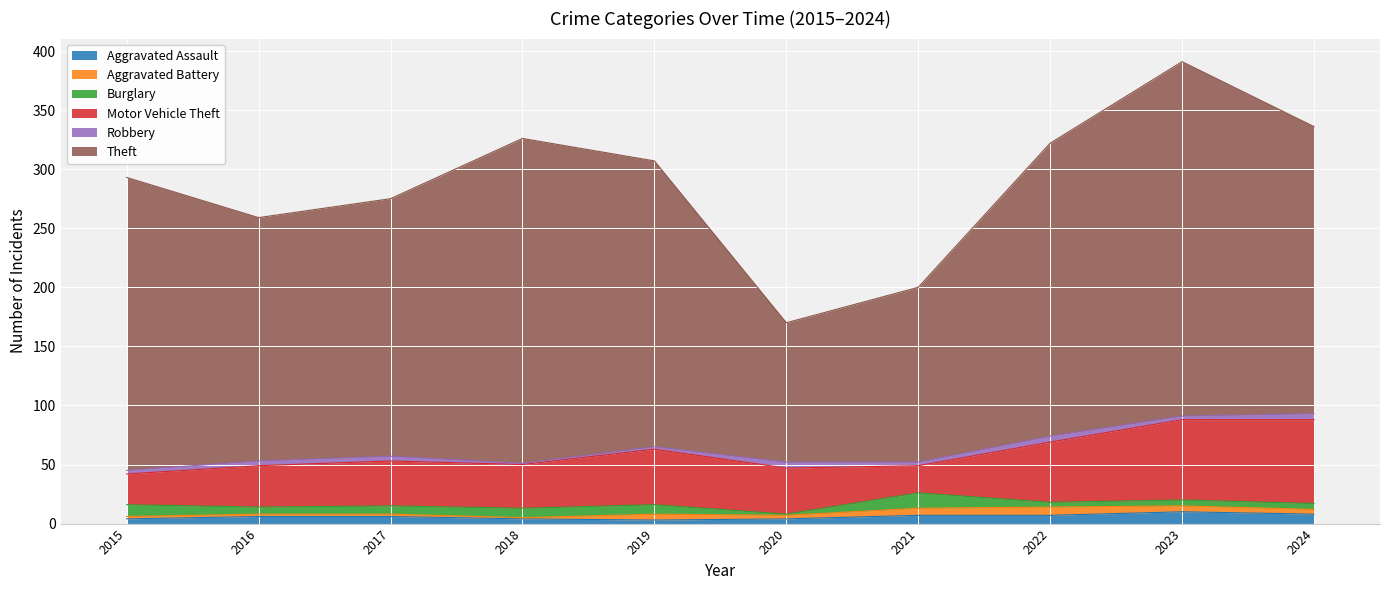

How many data points in Motor Vehicle Theft are above 39?

4